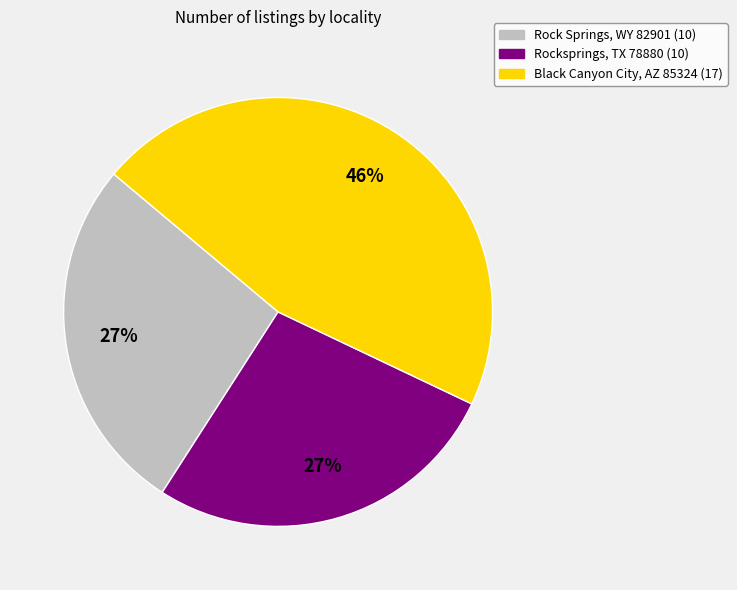

To the nearest percent, what is the combined percentage of Rock Springs, WY 82901 and Rocksprings, TX 78880?

54%